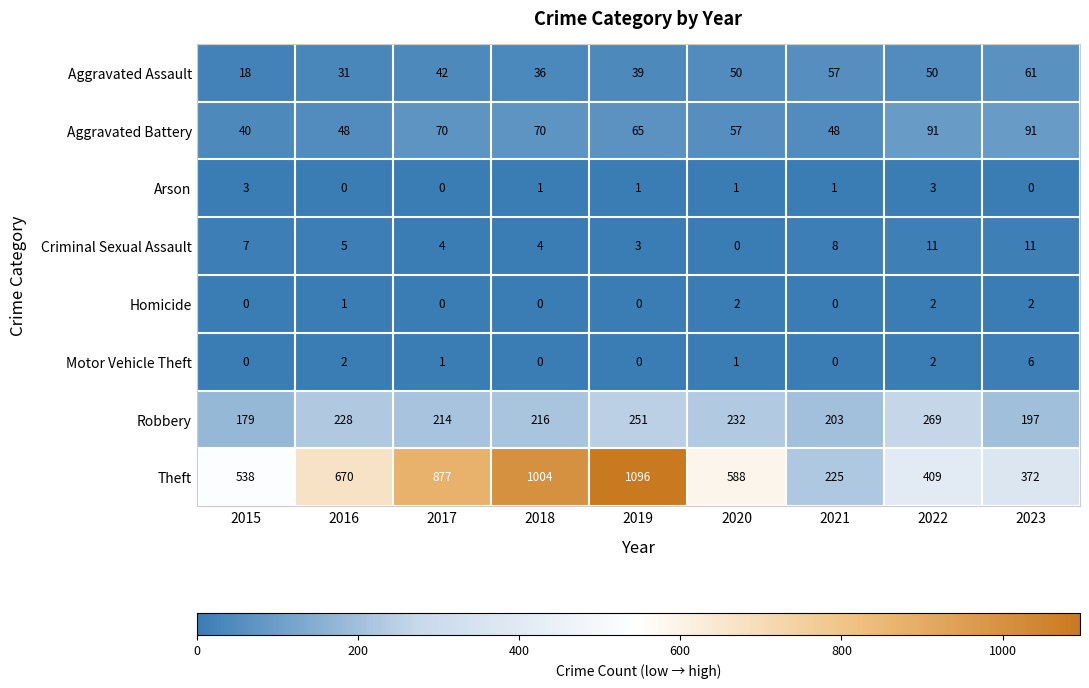

Which label corresponds to the largest value in the chart?

2019